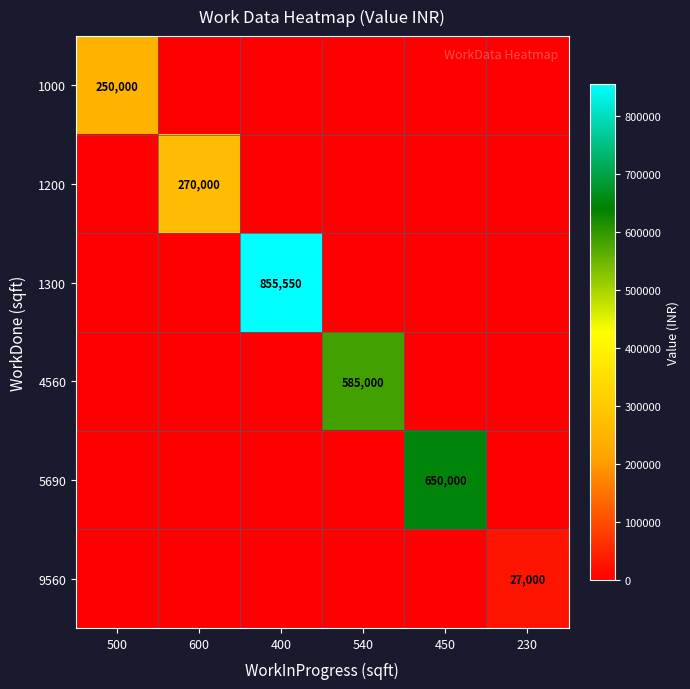

True or false: 9560 has a value of 13511 at 230.

False